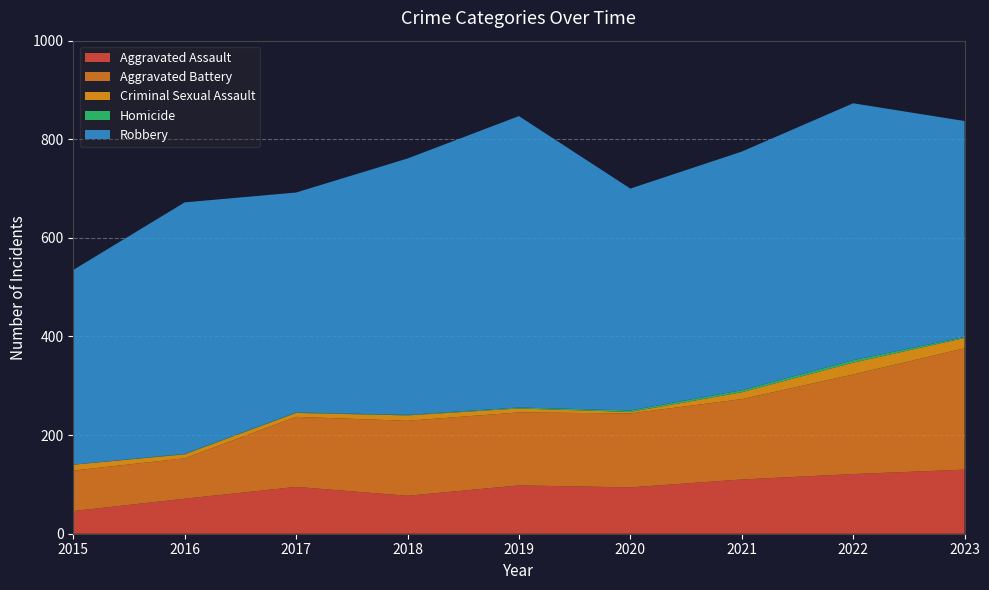

Reading right to left, transcribe all the data shown in this chart.

Aggravated Assault: 2023=130	2022=121	2021=110	2020=94	2019=98	2018=77	2017=95	2016=71	2015=46
Aggravated Battery: 2023=246	2022=202	2021=163	2020=150	2019=148	2018=152	2017=142	2016=82	2015=82
Criminal Sexual Assault: 2023=21	2022=24	2021=14	2020=3	2019=8	2018=11	2017=8	2016=8	2015=12
Homicide: 2023=2	2022=5	2021=4	2020=3	2019=2	2018=1	2017=1	2016=1	2015=0
Robbery: 2023=438	2022=521	2021=484	2020=450	2019=591	2018=520	2017=446	2016=510	2015=395